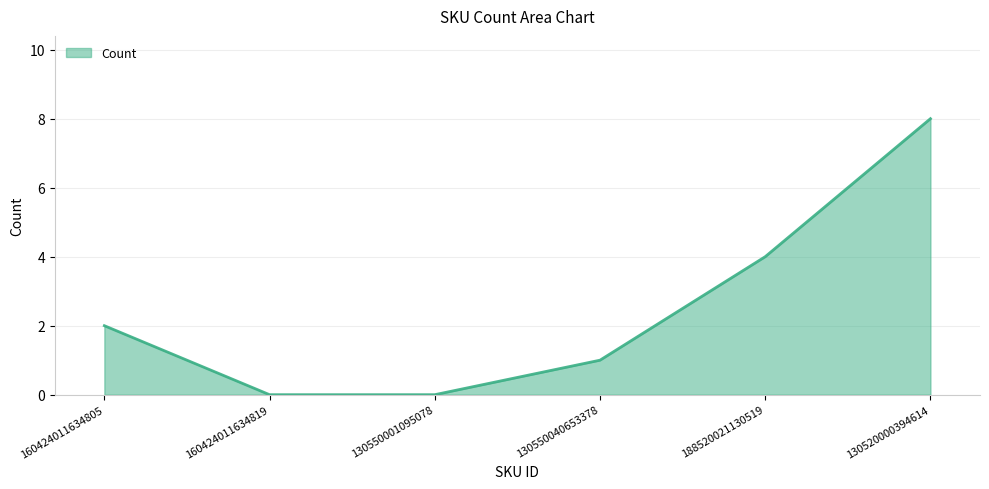

What is the maximum value shown in the chart?

8